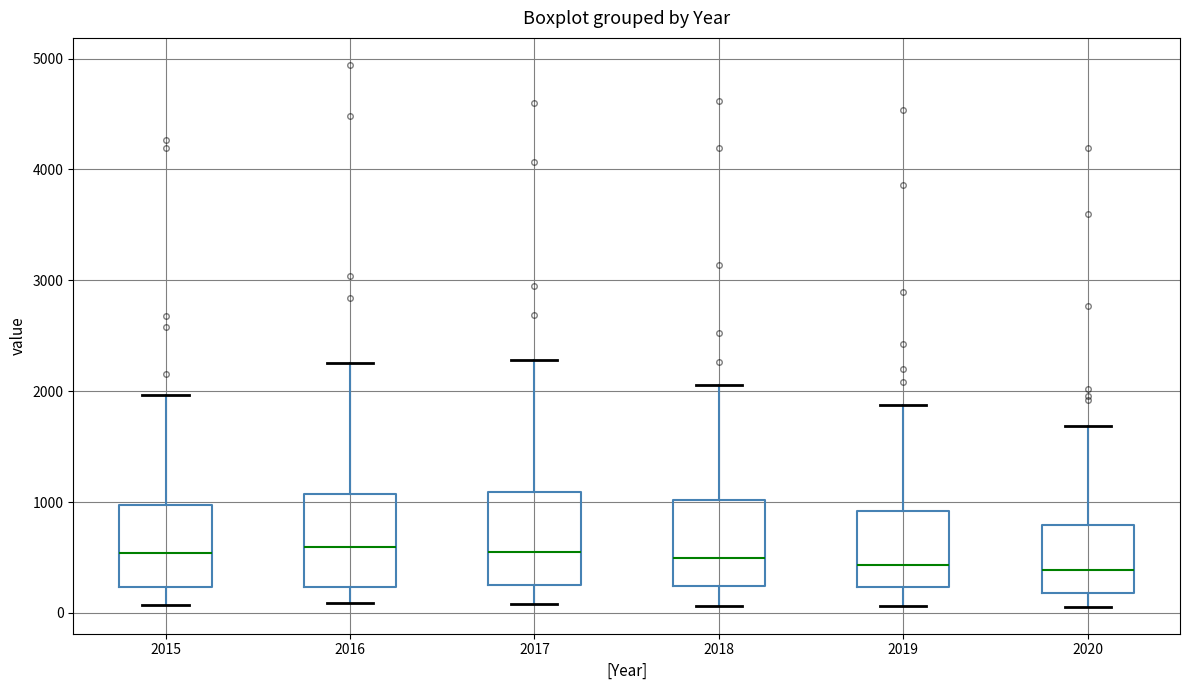

Reading left to right, transcribe this box plot: for each box, give where its median line is, the range the box spans, and where its two whiskers end, as read against the y-axis. The values are not printed on the chart, so give them approximately, as read against the axis.

2015: median 500, box 200 to 1000, whiskers 100 to 2000
2016: median 600, box 200 to 1100, whiskers 100 to 2300
2017: median 600, box 300 to 1100, whiskers 100 to 2300
2018: median 500, box 200 to 1000, whiskers 100 to 2100
2019: median 400, box 200 to 900, whiskers 100 to 1900
2020: median 400, box 200 to 800, whiskers 100 to 1700